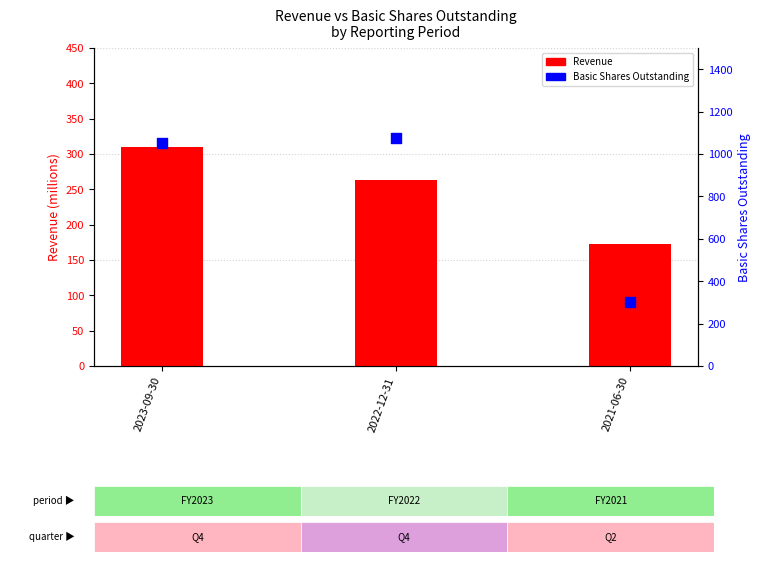

Which series has the largest total across all categories?

Basic Shares Outstanding (percentile)